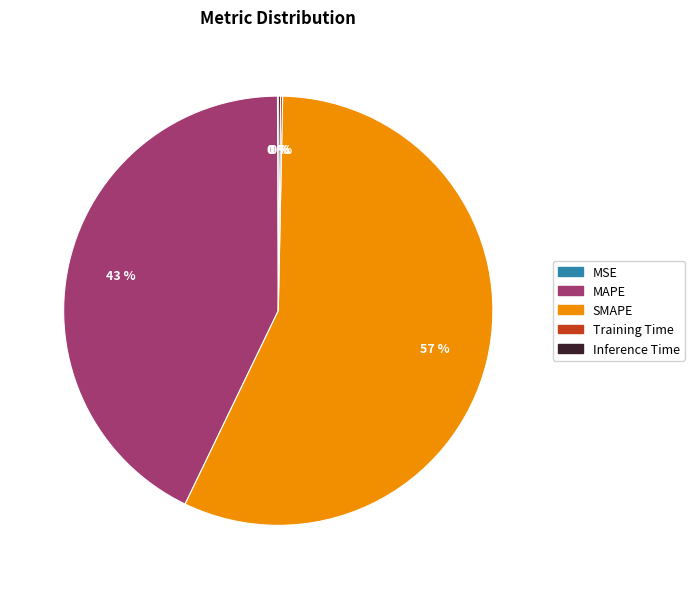

To the nearest percent, what percentage of the pie is SMAPE?

57%